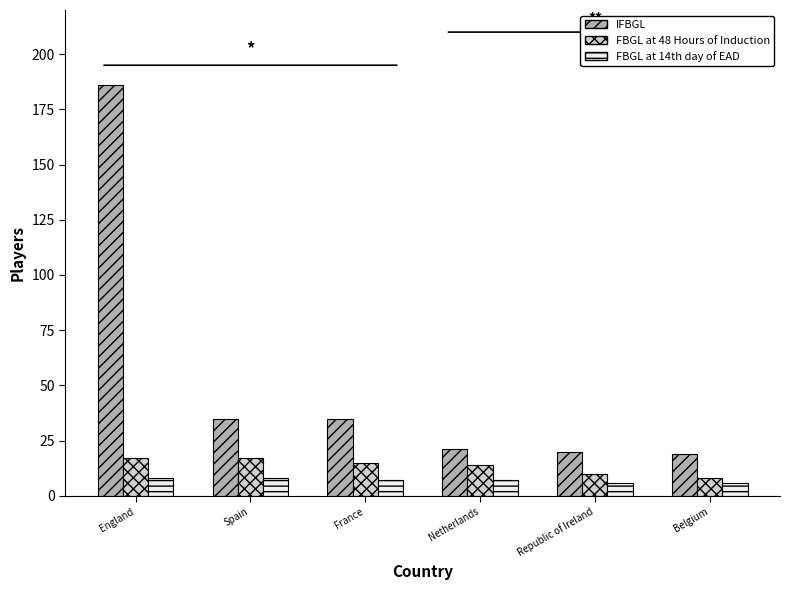

What is the value of the IFBGL bar at the 3rd from the left?

35